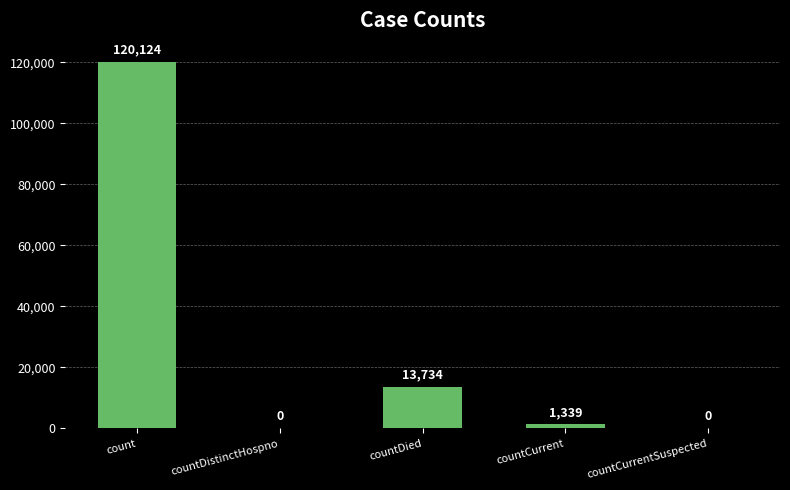

What is the sum of all values?

135197